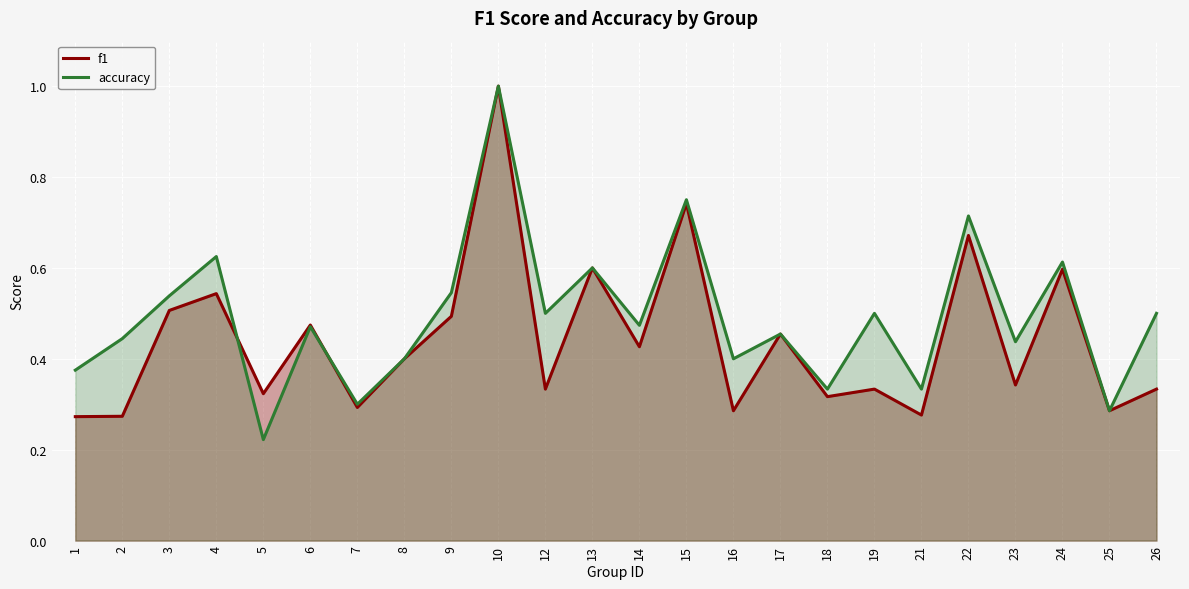

Reading left to right, transcribe all the data shown in this chart.

f1: 0.3	0.3	0.5	0.5	0.3	0.5	0.3	0.4	0.5	1.0	0.3	0.6	0.4	0.7	0.3	0.5	0.3	0.3	0.3	0.7	0.3	0.6	0.3	0.3
accuracy: 0.4	0.4	0.5	0.6	0.2	0.5	0.3	0.4	0.5	1.0	0.5	0.6	0.5	0.8	0.4	0.5	0.3	0.5	0.3	0.7	0.4	0.6	0.3	0.5